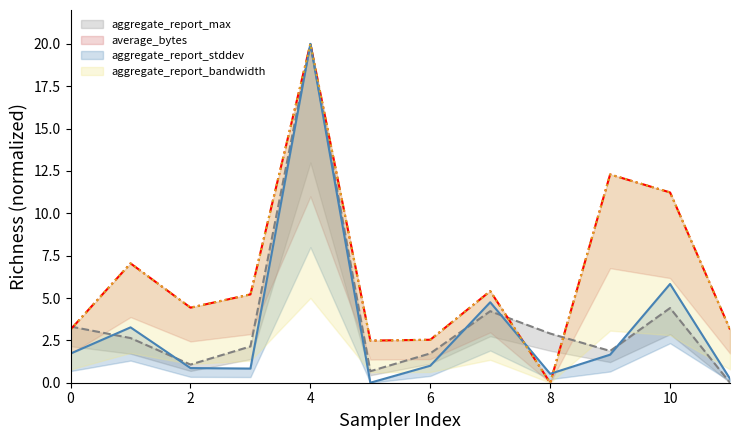

Reading left to right, extract all data points from this chart.

aggregate_report_stddev: 1.7	3.3	0.9	0.8	20.0	0.0	1.0	4.7	0.5	1.7	5.8	0.2
aggregate_report_max: 3.3	2.6	1.1	2.1	20.0	0.7	1.7	4.2	2.9	1.9	4.4	0.0
aggregate_report_bandwidth: 3.1	7.0	4.4	5.2	20.0	2.5	2.5	5.4	0.0	12.3	11.2	3.1
average_bytes: 3.1	7.0	4.4	5.2	20.0	2.5	2.5	5.4	0.0	12.3	11.2	3.1